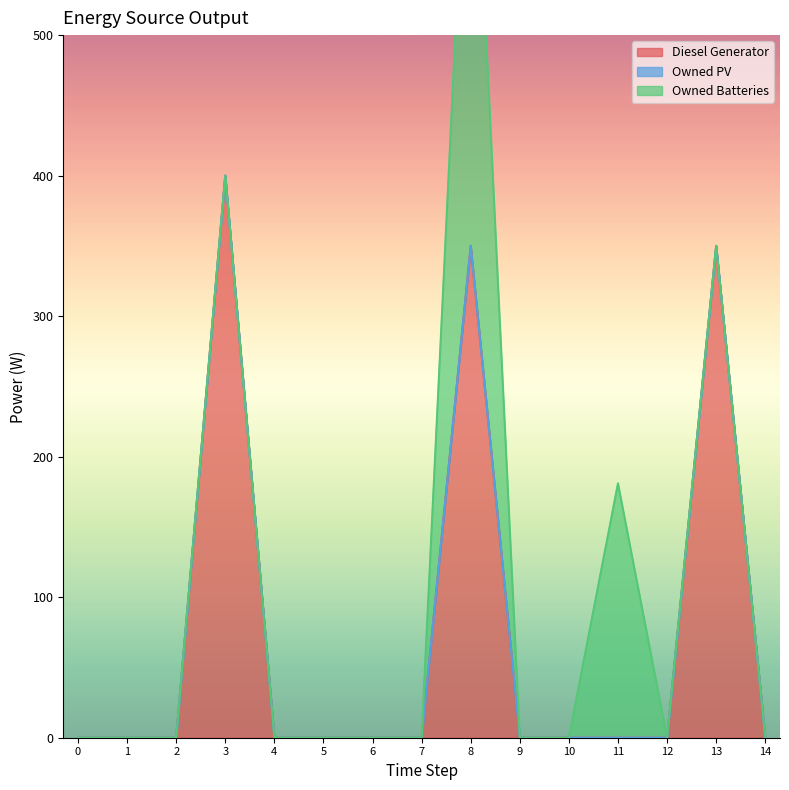

At how many categories does at least one series exceed 289?

3